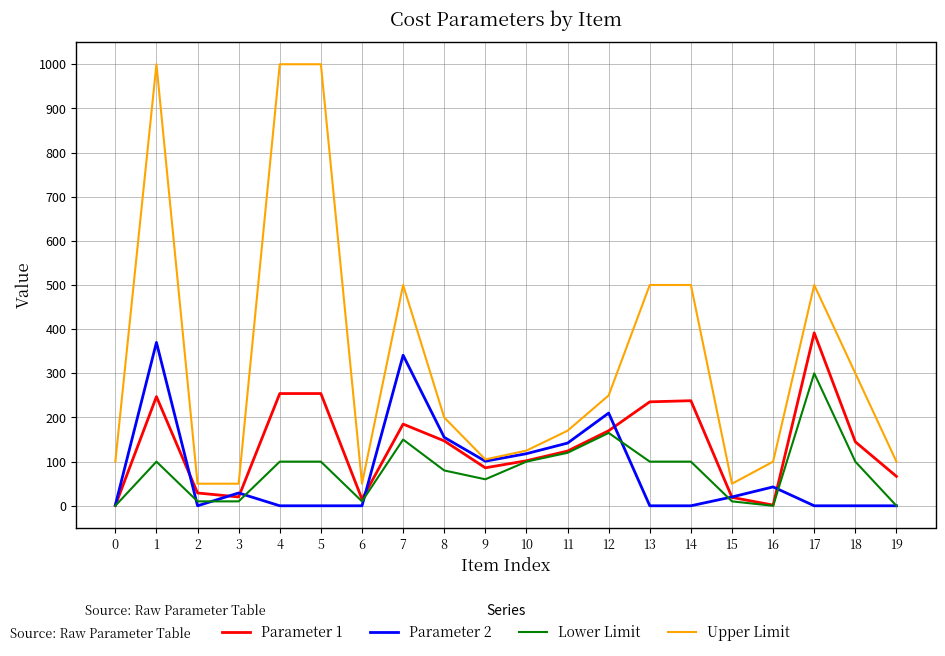

The value of Parameter 2 at 17 is 0.0. True or false?

True